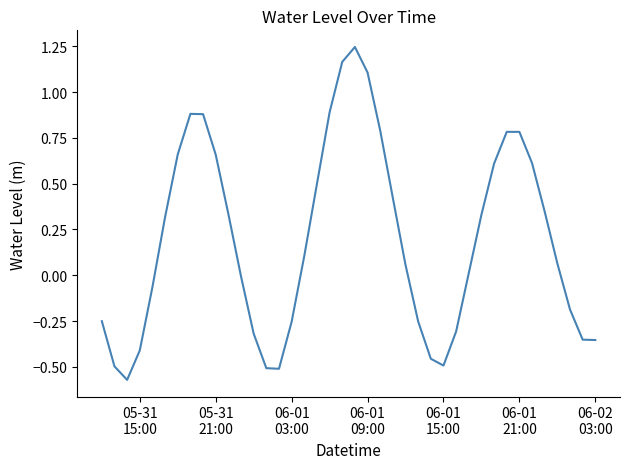

What is the difference between the maximum and minimum values?

1.8